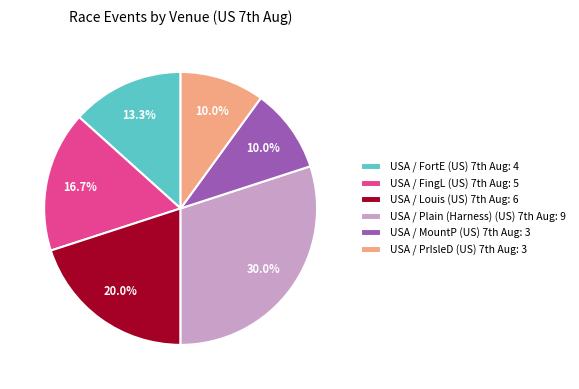

How many slices are in this pie chart?

6